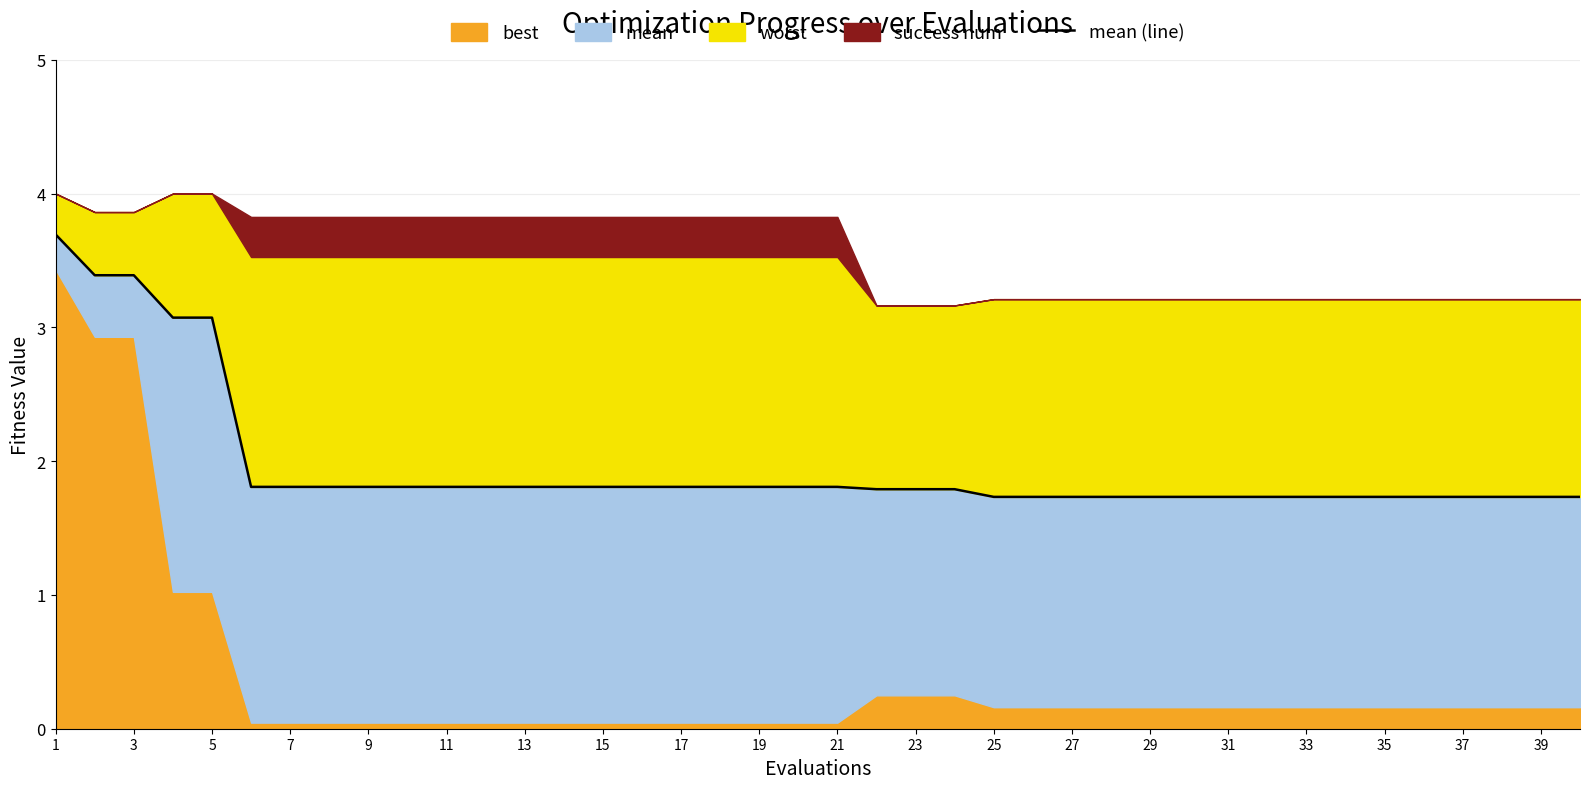

What value does the data have at 35?

1.7